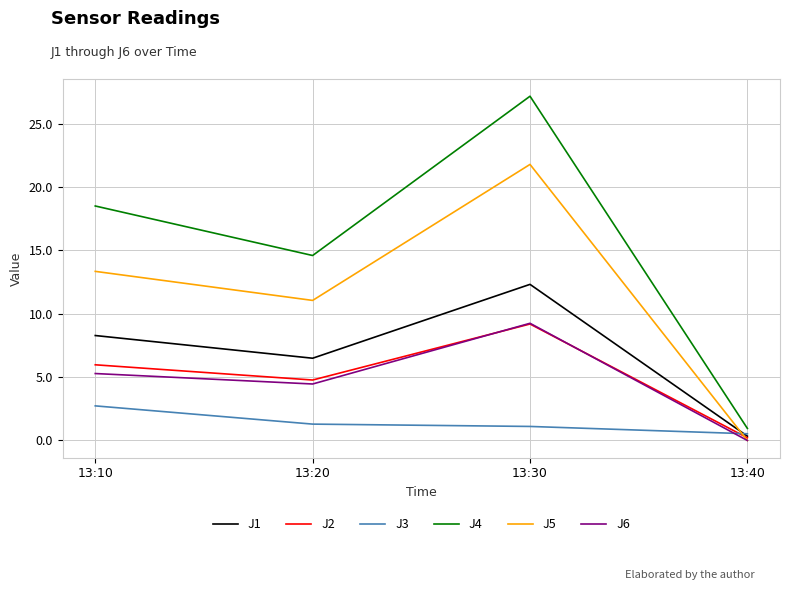

How many series are shown in this chart?

6